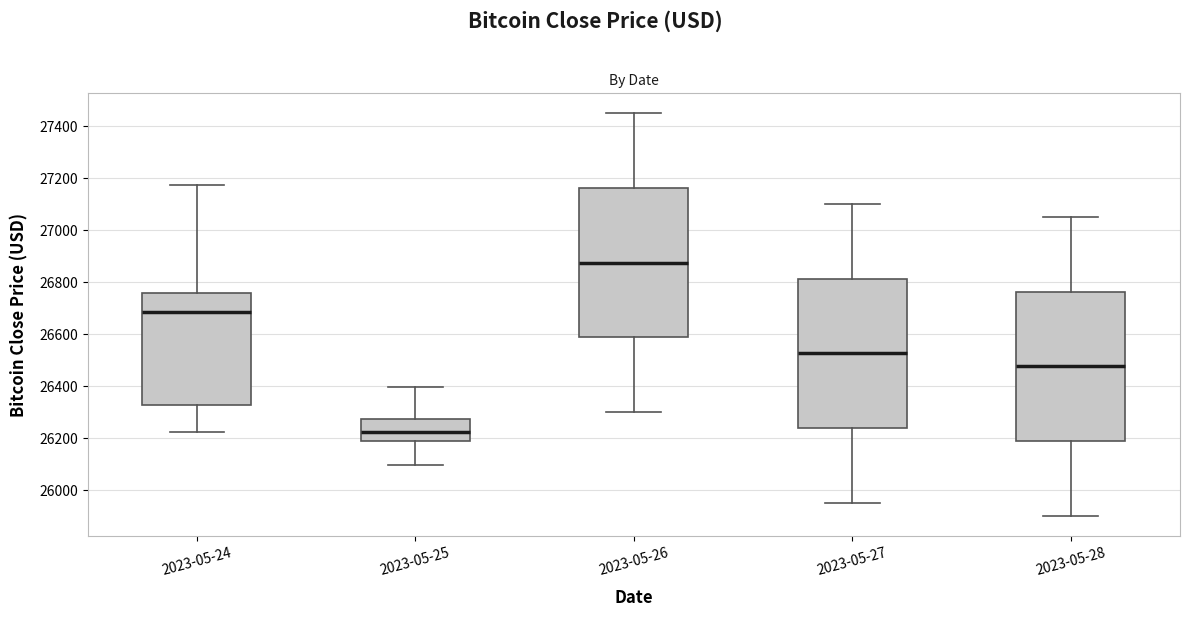

Reading left to right, read every box against the y-axis: the position of its median line, the range the box covers, and the ends of its whiskers. The values are not printed on the chart, so give them approximately, as read against the axis.

2023-05-24: median 26680, box 26320 to 26760, whiskers 26220 to 27180
2023-05-25: median 26220, box 26180 to 26280, whiskers 26100 to 26400
2023-05-26: median 26880, box 26580 to 27160, whiskers 26300 to 27460
2023-05-27: median 26520, box 26240 to 26820, whiskers 25960 to 27100
2023-05-28: median 26480, box 26180 to 26760, whiskers 25900 to 27060